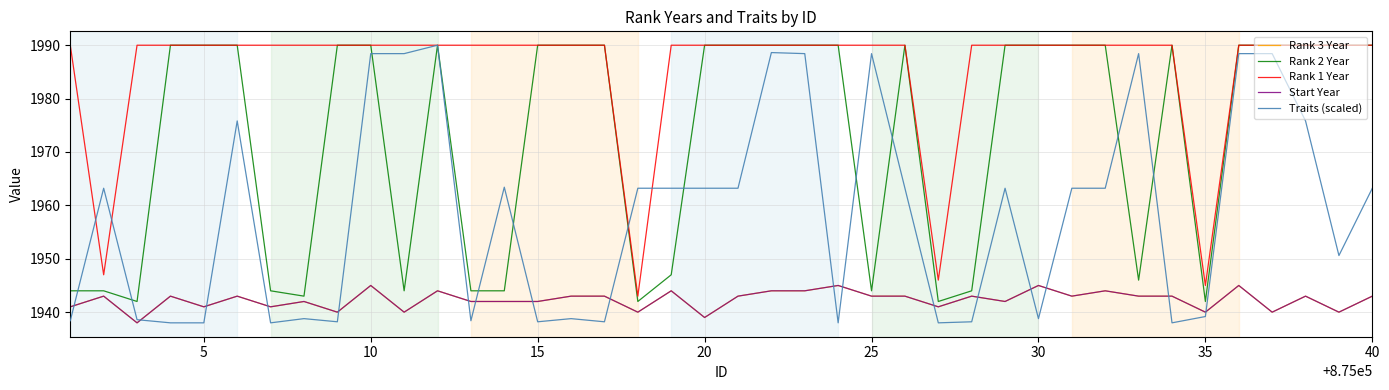

How many lines are shown in the chart?

5